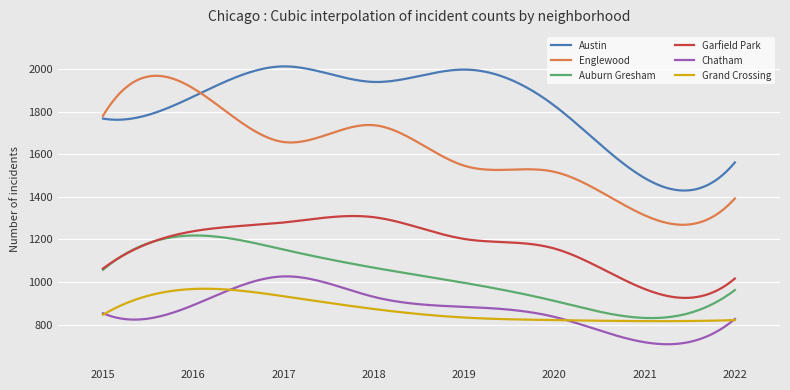

Is this an area chart (filled region under the line)?

No